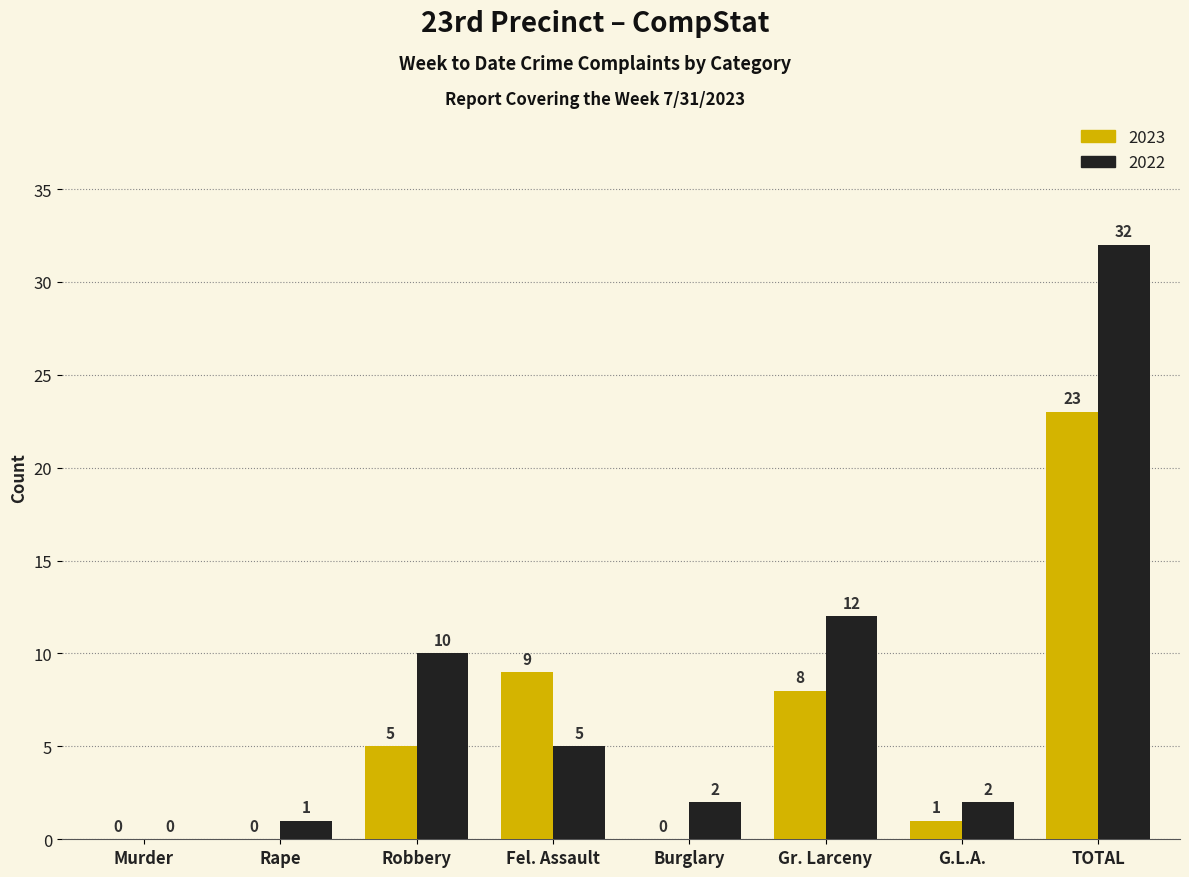

The value of 2022 at Gr. Larceny is 21. True or false?

False